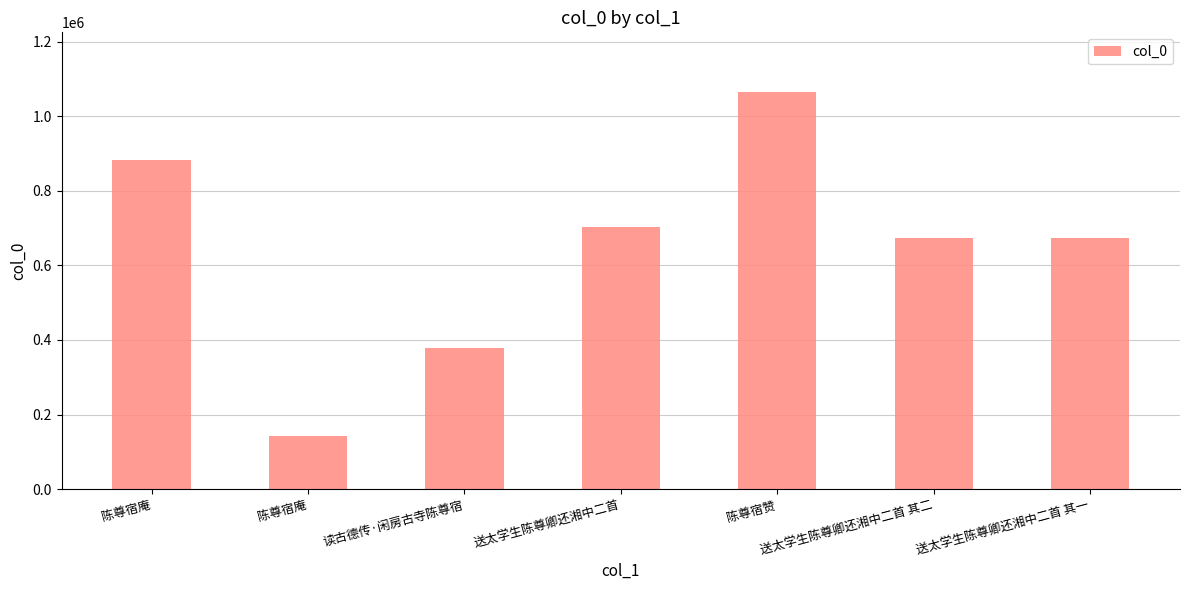

How many categories are shown in the chart?

7